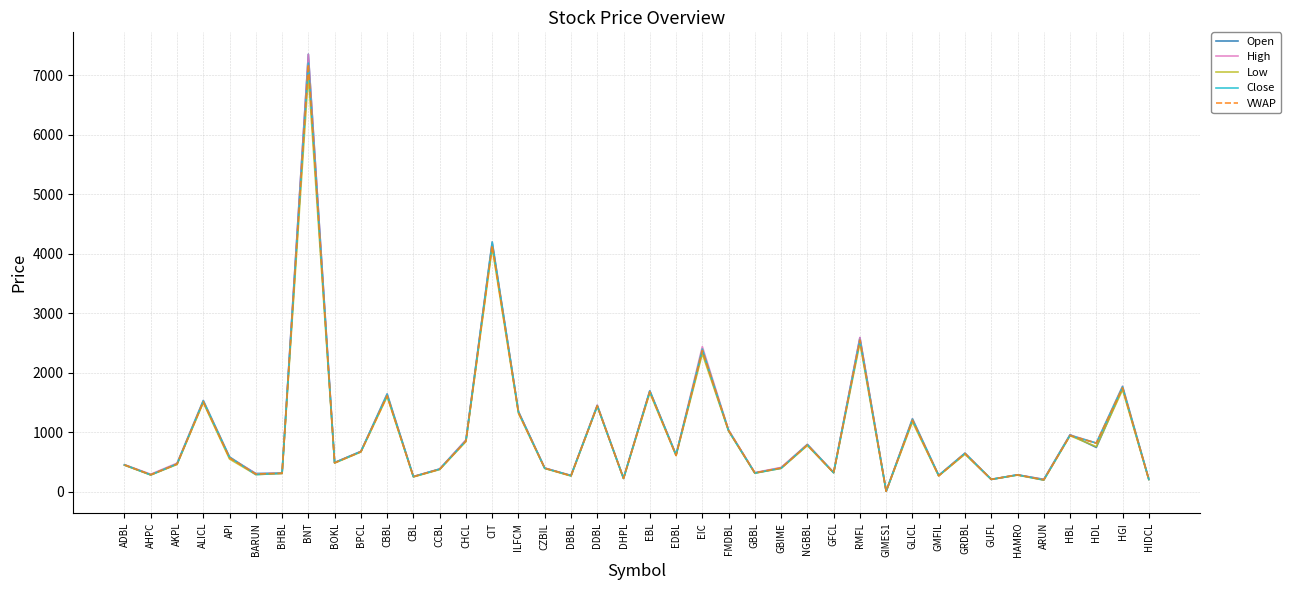

The VWAP series shows 2549.2 at RMFL. True or false?

True